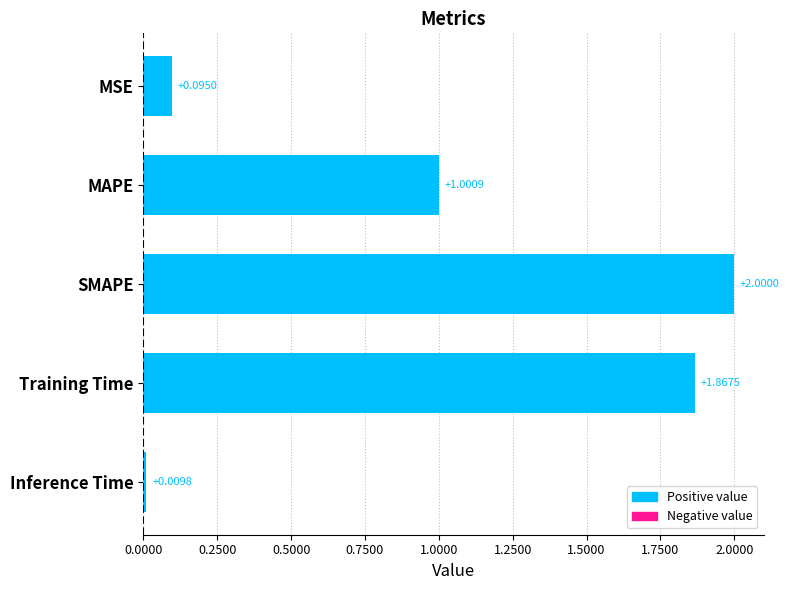

Which label corresponds to the largest value in the chart?

SMAPE